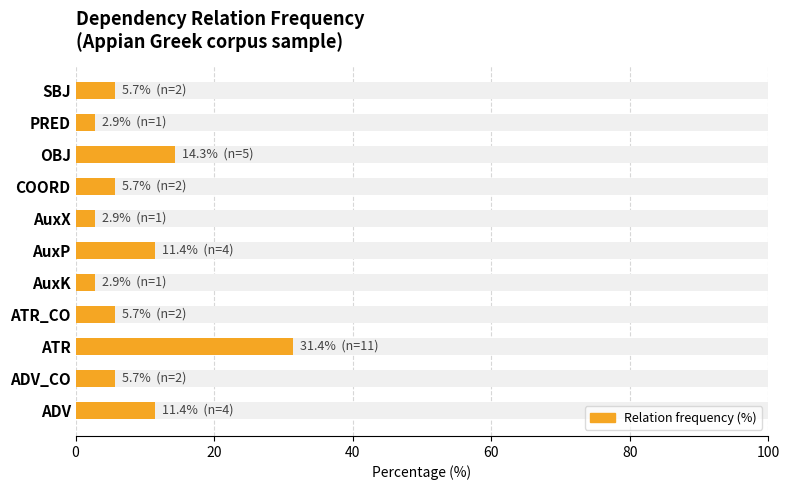

What is the difference between the values at AuxK and ADV?

8.6